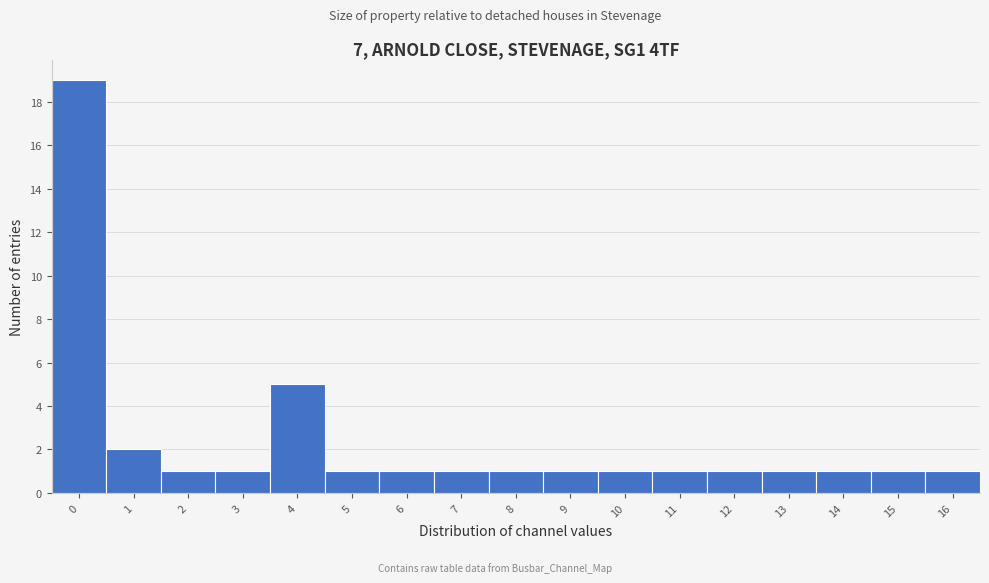

Reading left to right, list every bar in this chart as the range it spans on the x-axis followed by its height. The values are not printed on the chart, so give them approximately, as read against the axis.

-0.5 to 0.5: 19
0.5 to 1.5: 2
1.5 to 2.5: 1
2.5 to 3.5: 1
3.5 to 4.5: 5
4.5 to 5.5: 1
5.5 to 6.5: 1
6.5 to 7.5: 1
7.5 to 8.5: 1
8.5 to 9.5: 1
9.5 to 10.5: 1
10.5 to 11.5: 1
11.5 to 12.5: 1
12.5 to 13.5: 1
13.5 to 14.5: 1
14.5 to 15.5: 1
15.5 to 16.5: 1